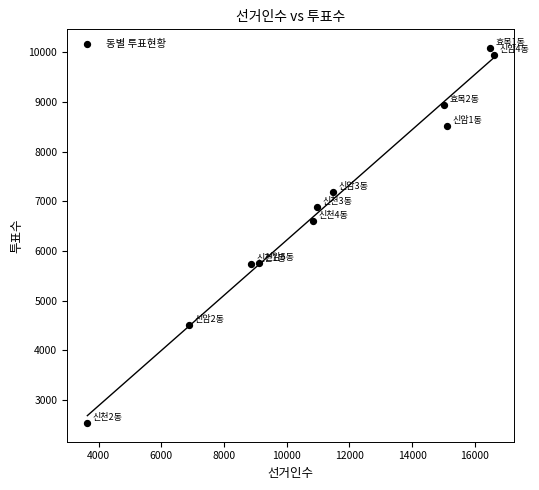

What Y value in the scatter plot is closest to 6311?

6600